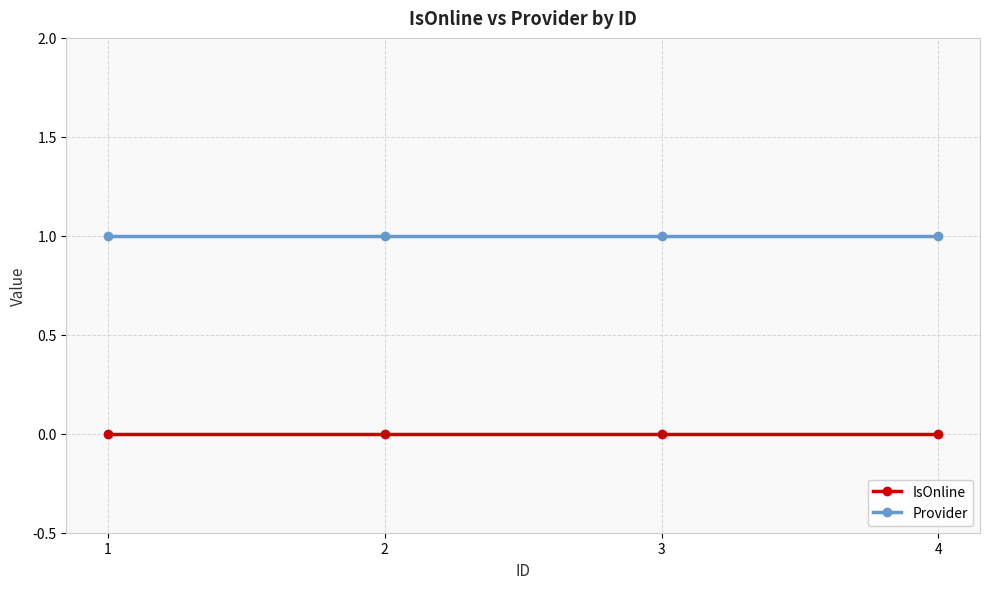

Reading right to left, extract all data points from this chart.

IsOnline: 4=0	3=0	2=0	1=0
Provider: 4=1	3=1	2=1	1=1